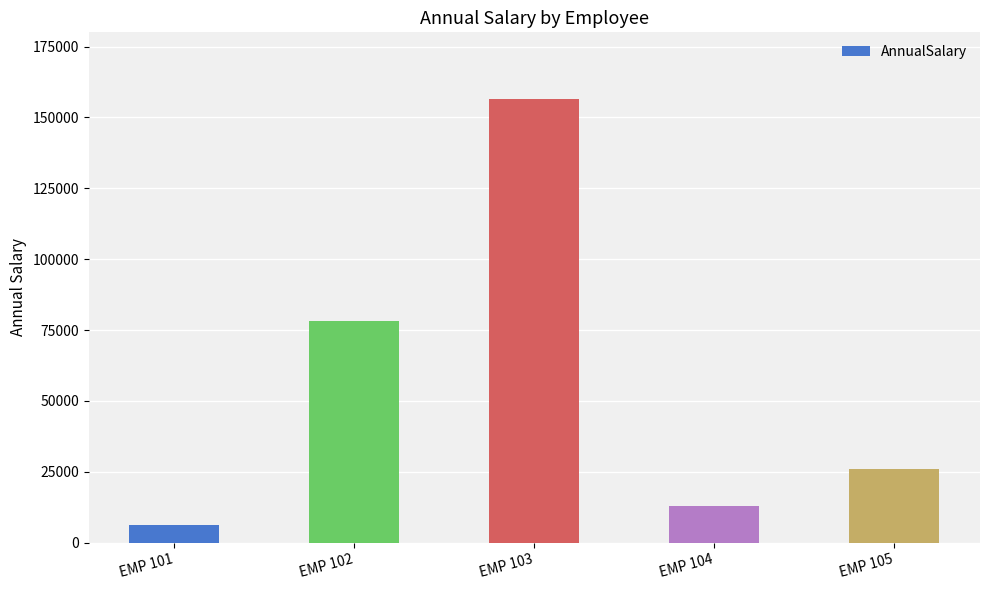

What is the change in value from EMP 101 to EMP 102?

+71792.8